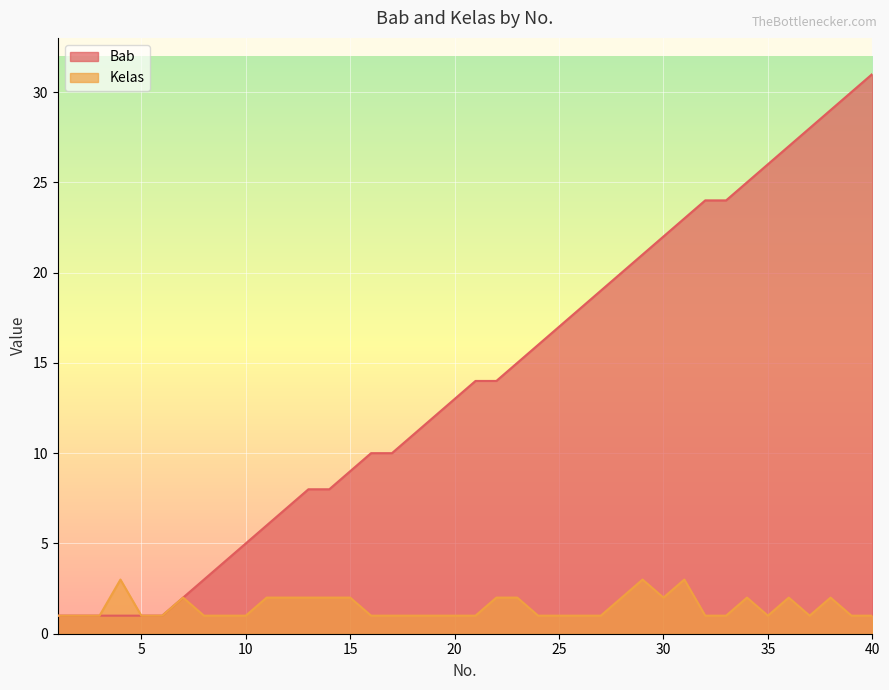

True or false: Kelas and Bab cross at least once.

False